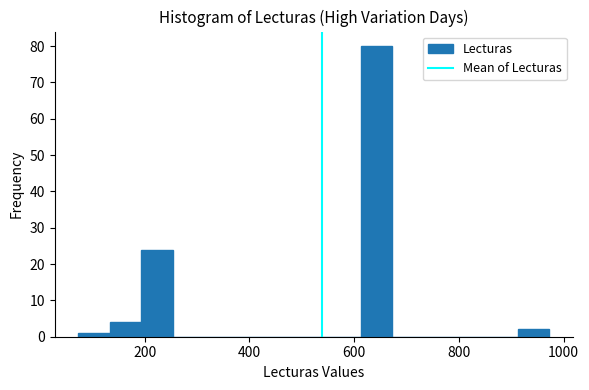

Around what value on the x-axis is the tallest bar? Give the approximate position of its centre, as read against the axis.

640